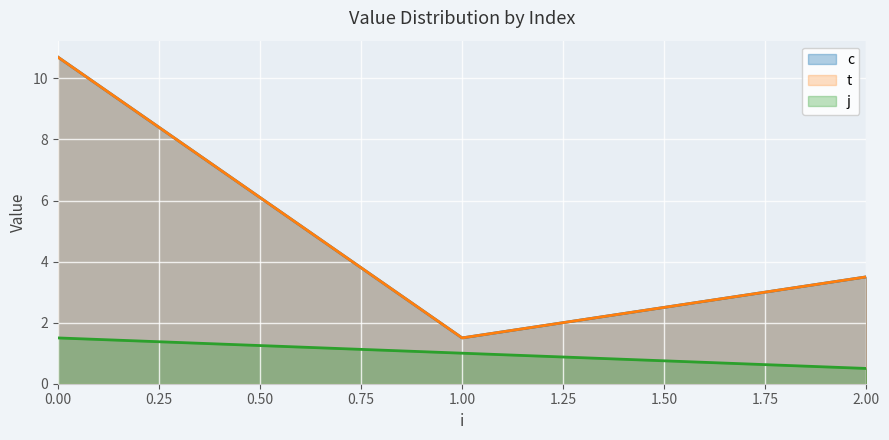

Which series has the widest spread of values?

c